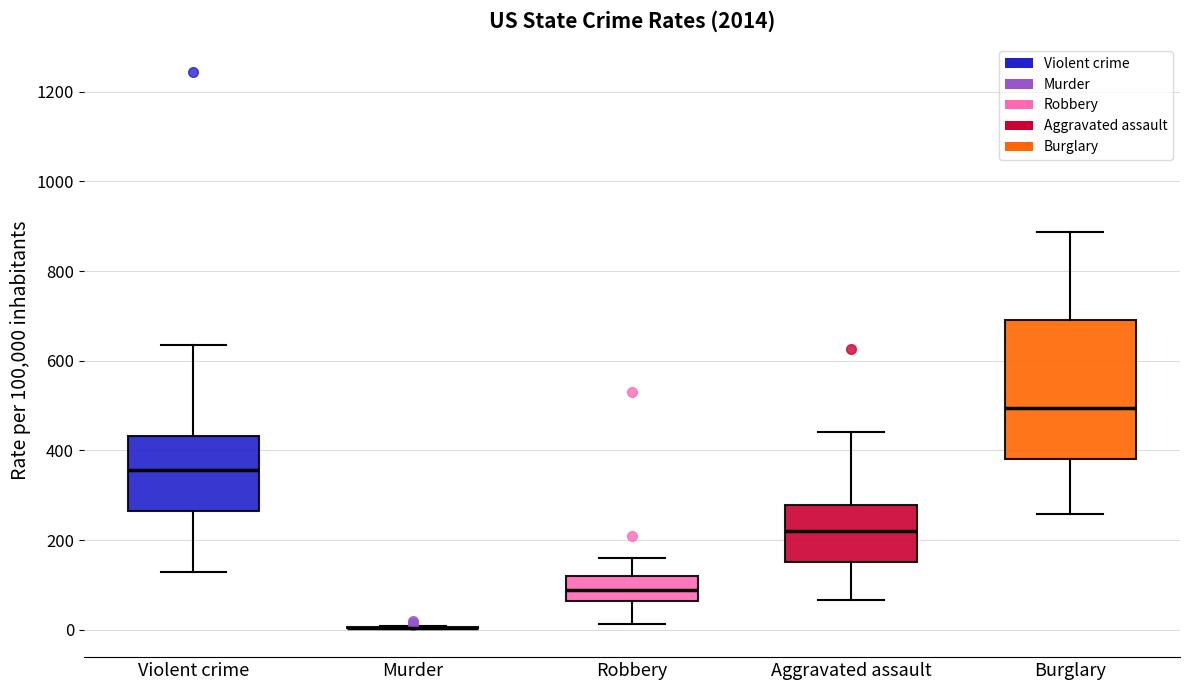

Reading left to right, read every box against the y-axis: the position of its median line, the range the box covers, and the ends of its whiskers. The values are not printed on the chart, so give them approximately, as read against the axis.

Violent crime: median 360, box 260 to 440, whiskers 120 to 640
Murder: box collapsed to a line at 0, whiskers 0 to 0
Robbery: median 80, box 60 to 120, whiskers 20 to 160
Aggravated assault: median 220, box 160 to 280, whiskers 60 to 440
Burglary: median 500, box 380 to 680, whiskers 260 to 880